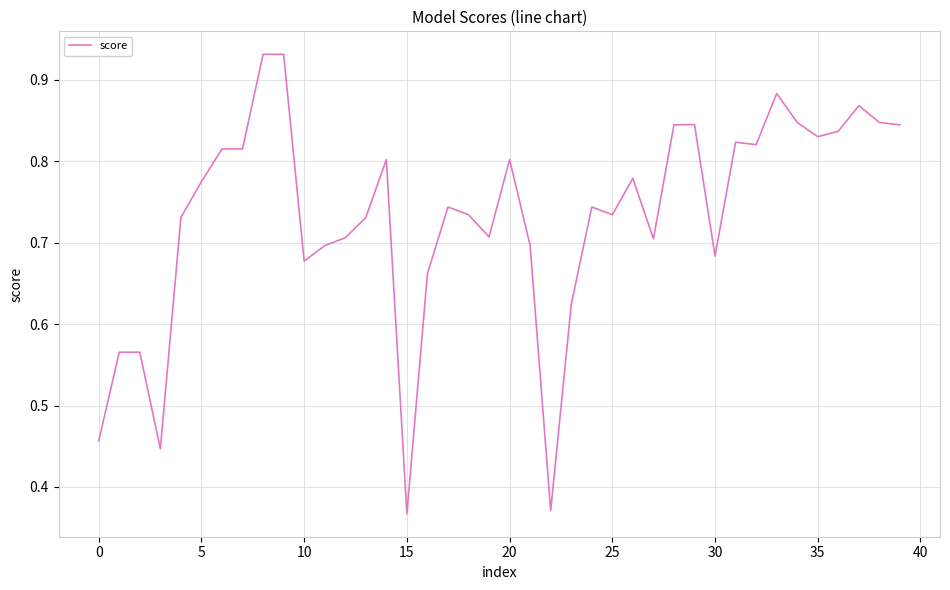

True or false: the data has more than 1 interior local peaks.

True